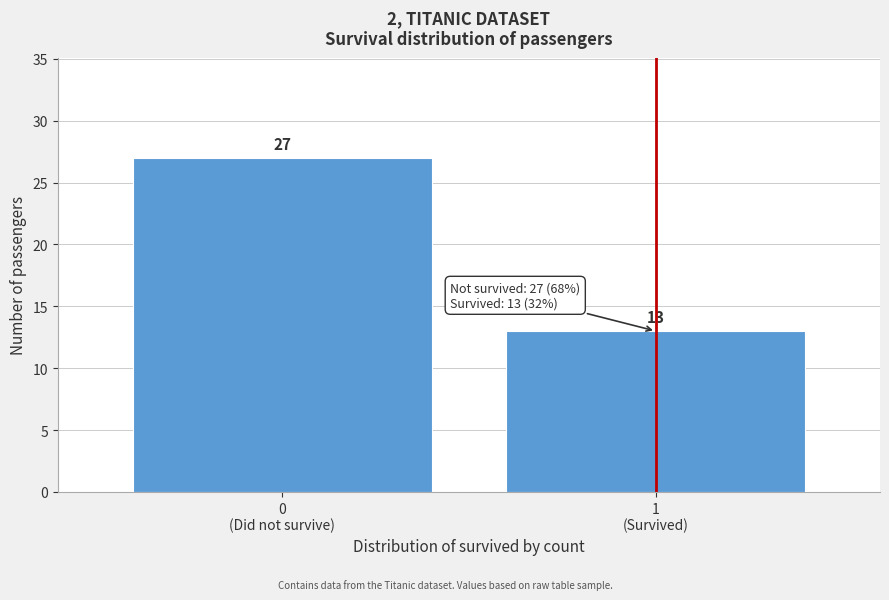

Reading left to right, what are all the values shown in this chart?

27	13